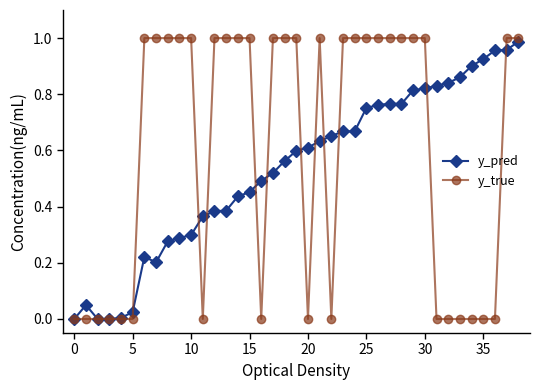

Which series has the largest total across all categories?

y_true